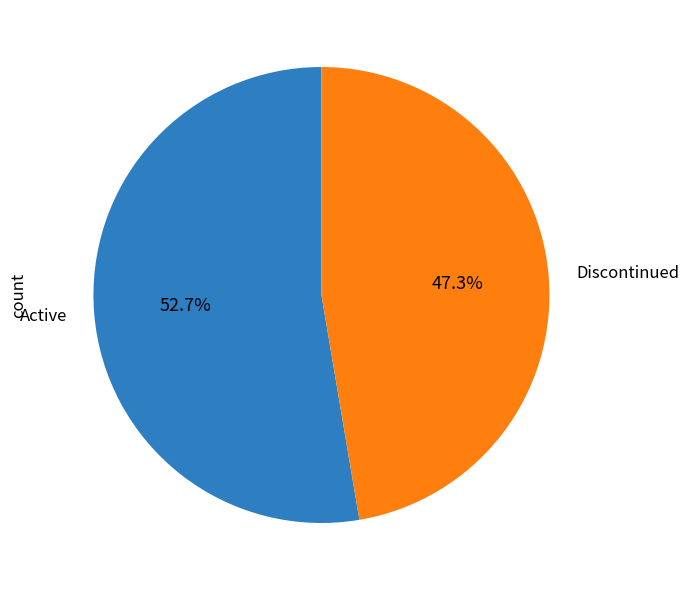

Does any single category account for the majority?

Yes